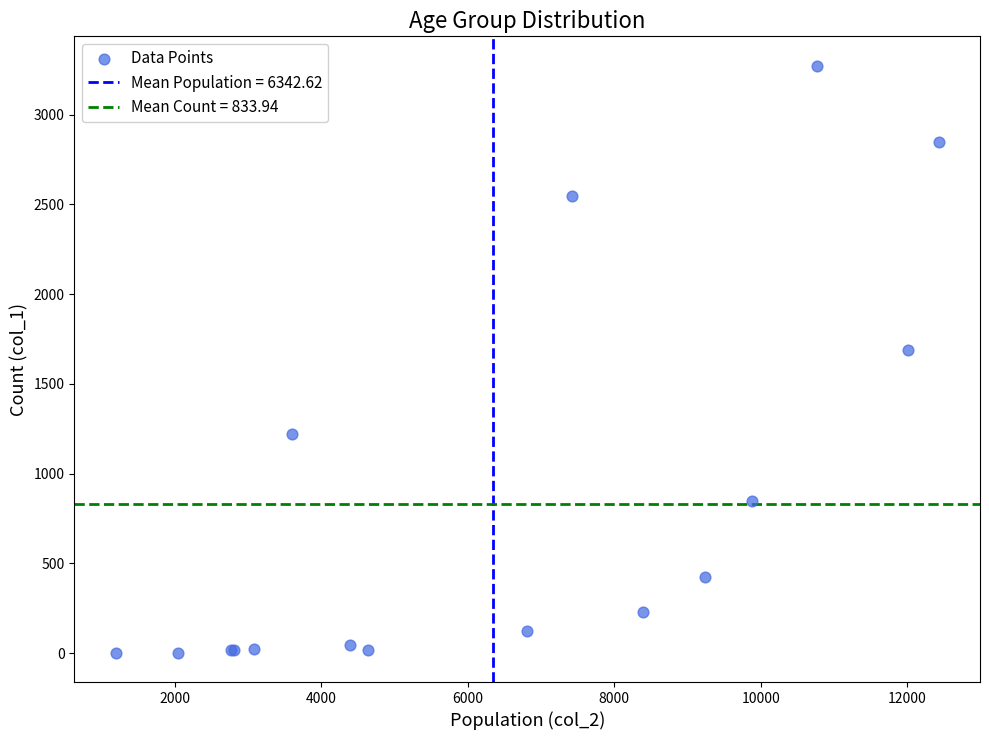

What Y value in the scatter plot is closest to 1638?

1690